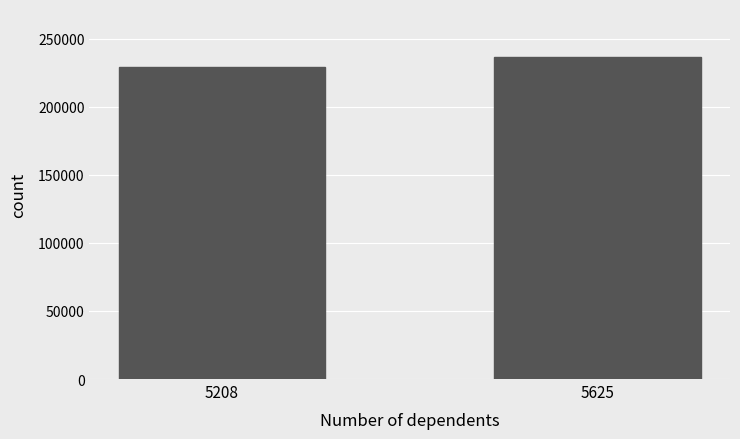

How many data points does each series have?

2